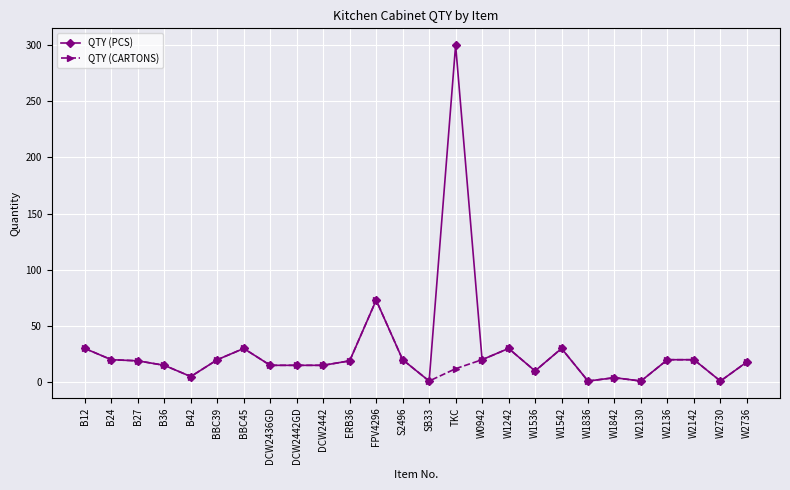

True or false: QTY (PCS) has more than 1 points higher than both neighbors.

True